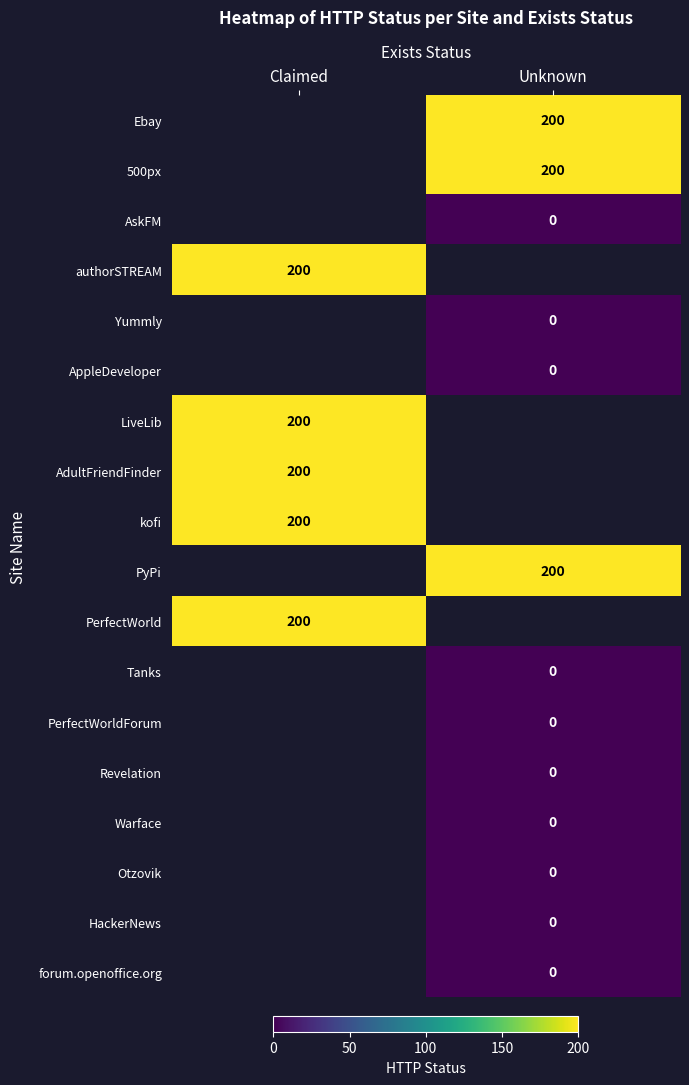

Is it true that authorSTREAM equals 200 at Claimed?

True